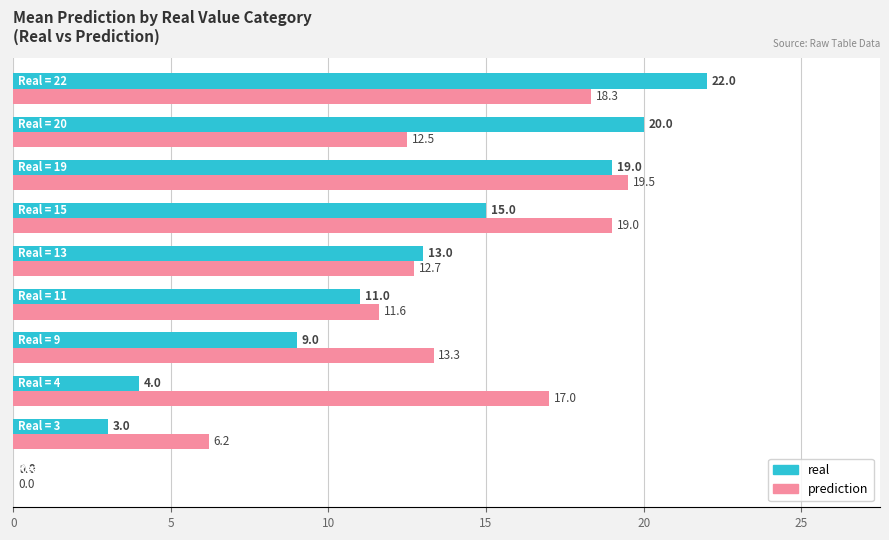

What is the sum of all real values?

116.0